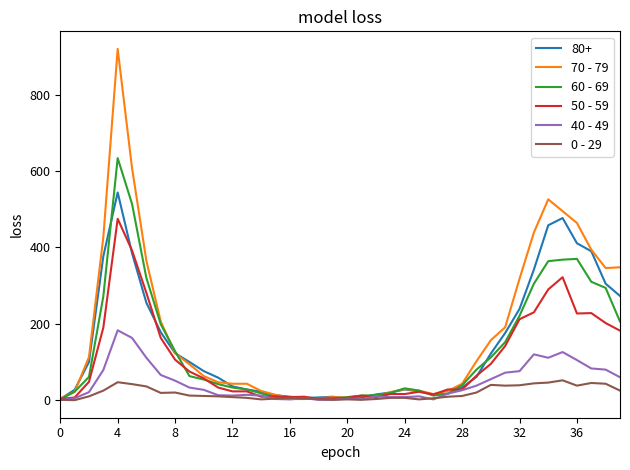

List the series in order of their peak value, highest first.

70 - 79, 60 - 69, 80+, 50 - 59, 40 - 49, 0 - 29